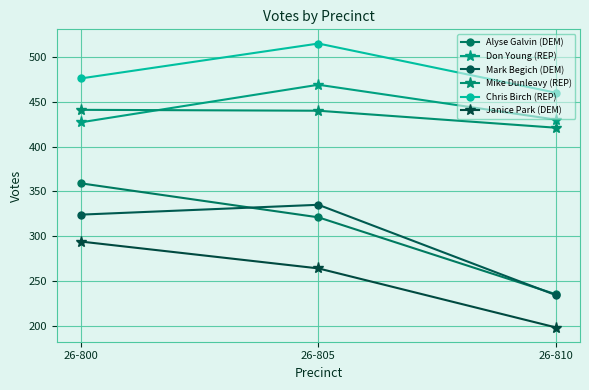

At which category does the chart reach its minimum across all series?

26-810